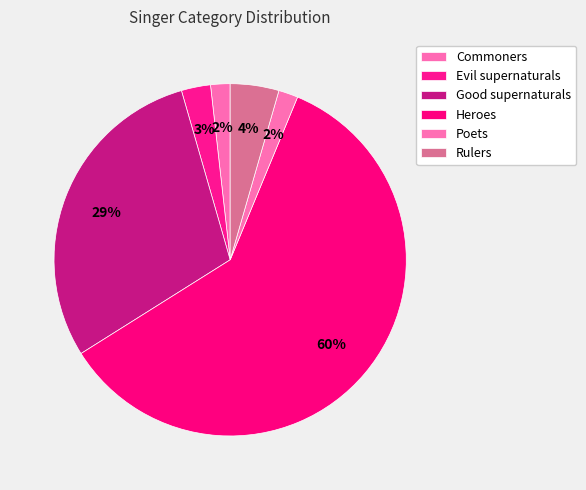

Is Heroes the majority of the pie?

Yes